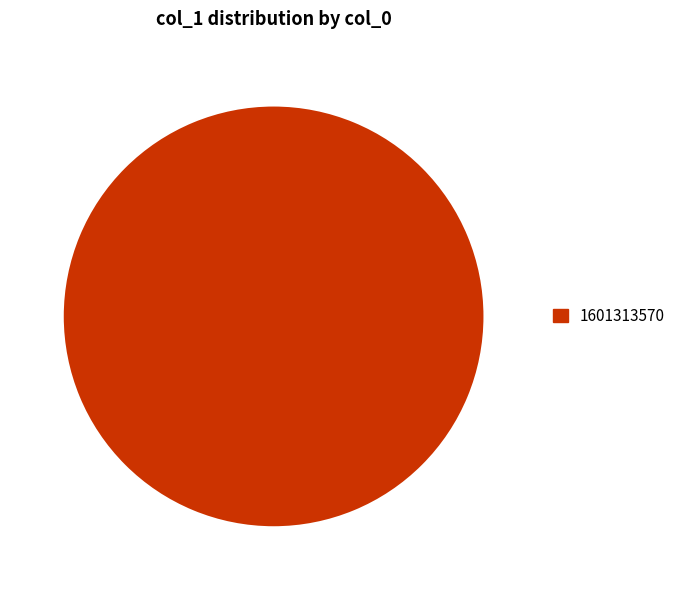

How many segments does this pie chart have?

1